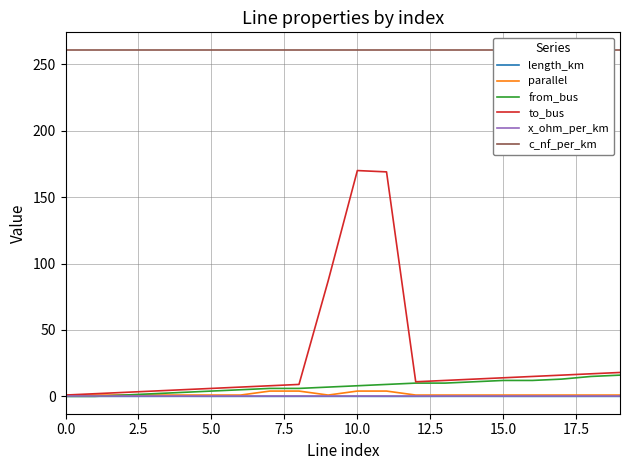

What is the difference between the maximum and minimum values in the parallel series?

3.0